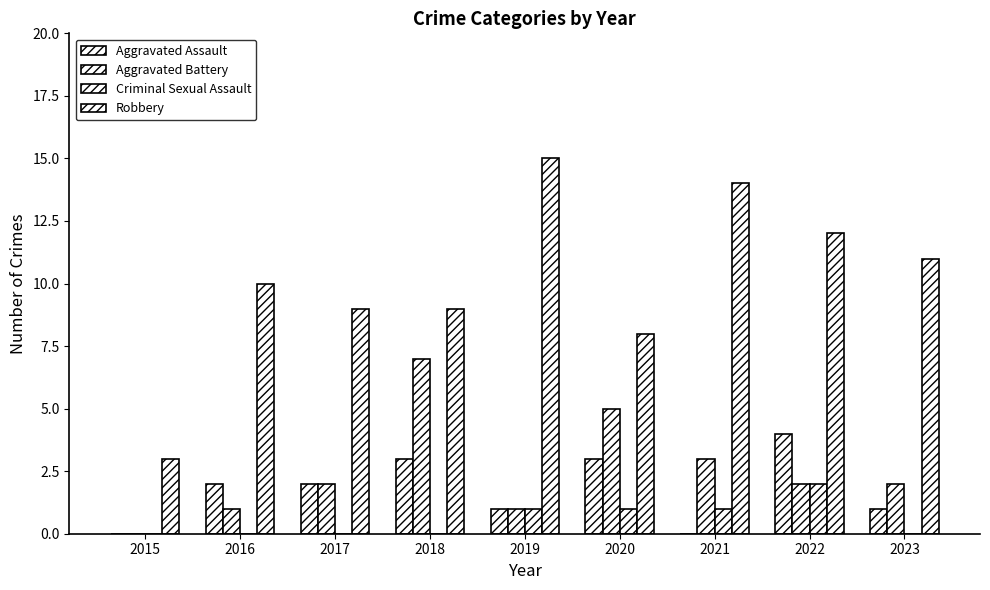

What is the total value across all series at 2019?

18